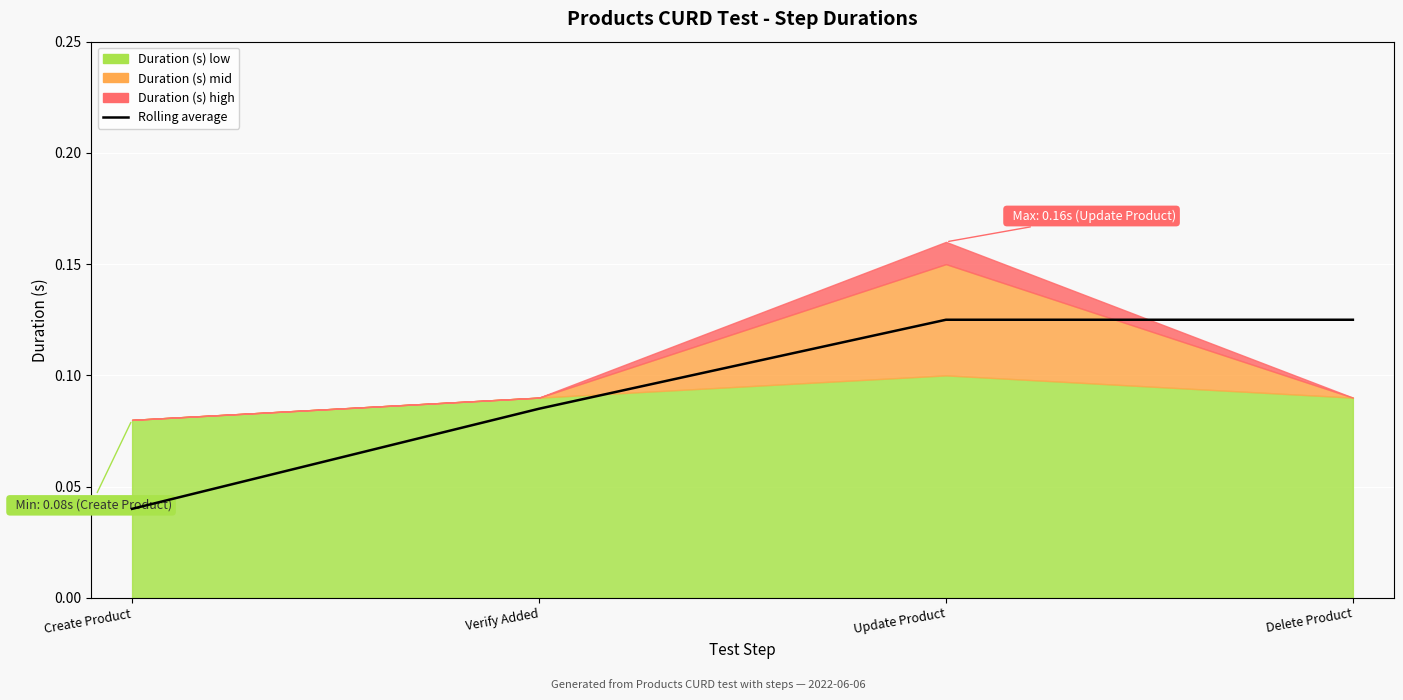

Reading left to right, transcribe all the data shown in this chart.

Create Product=0.0	Verify Added=0.1	Update Product=0.1	Delete Product=0.1